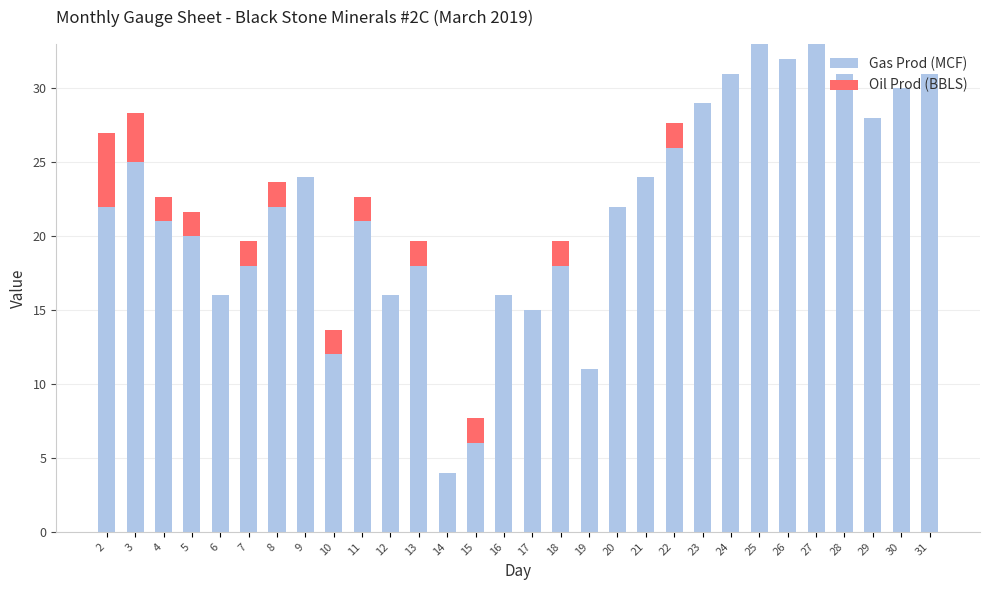

The Gas Prod (MCF) series shows 53.4 at 25. True or false?

False